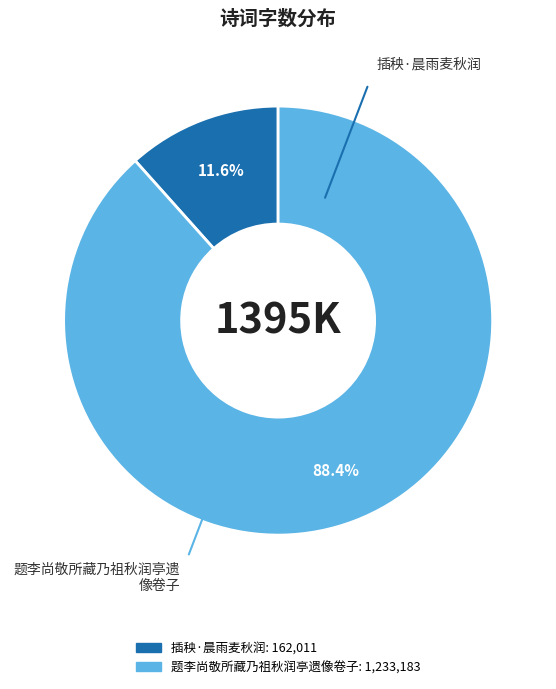

What is the ratio of the value at 题李尚敬所藏乃祖秋润亭遗像卷子 to the value at 插秧·晨雨麦秋润?

7.6